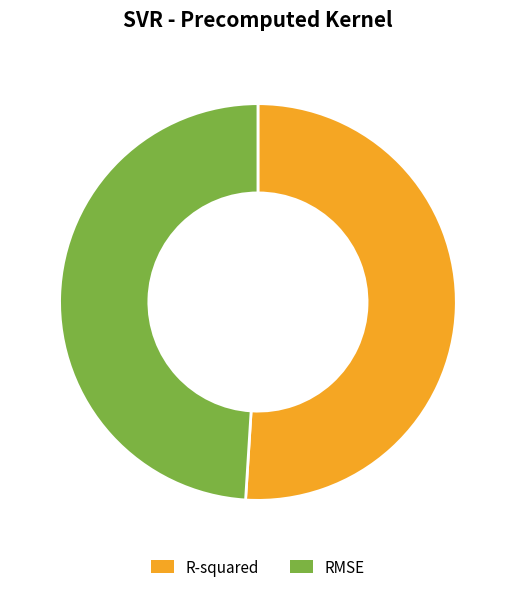

Combined, do R-squared and RMSE account for over 50%?

Yes